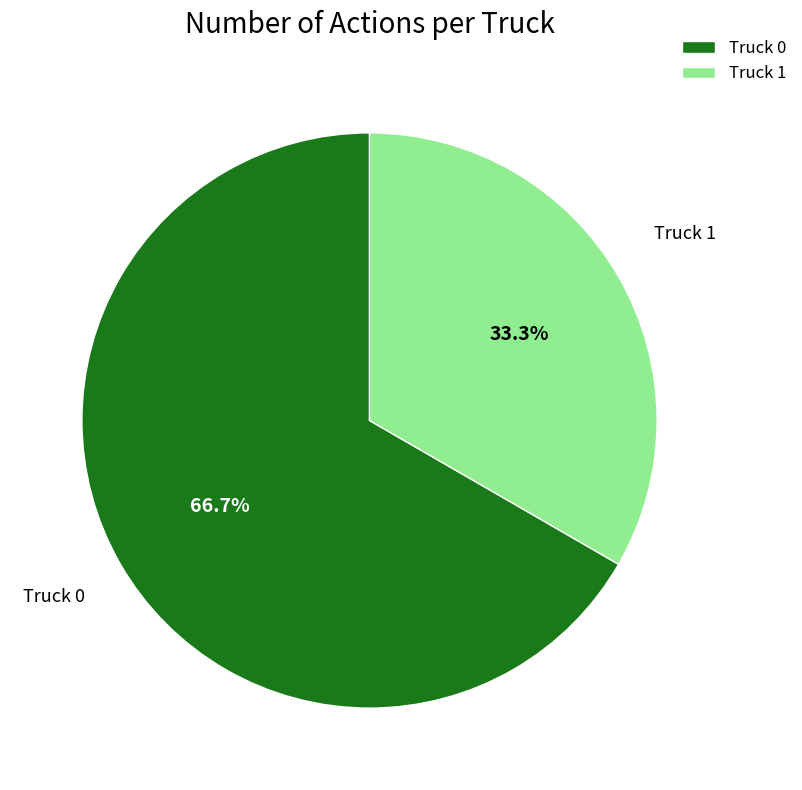

Rank the categories by value from highest to lowest.

Truck 0, Truck 1